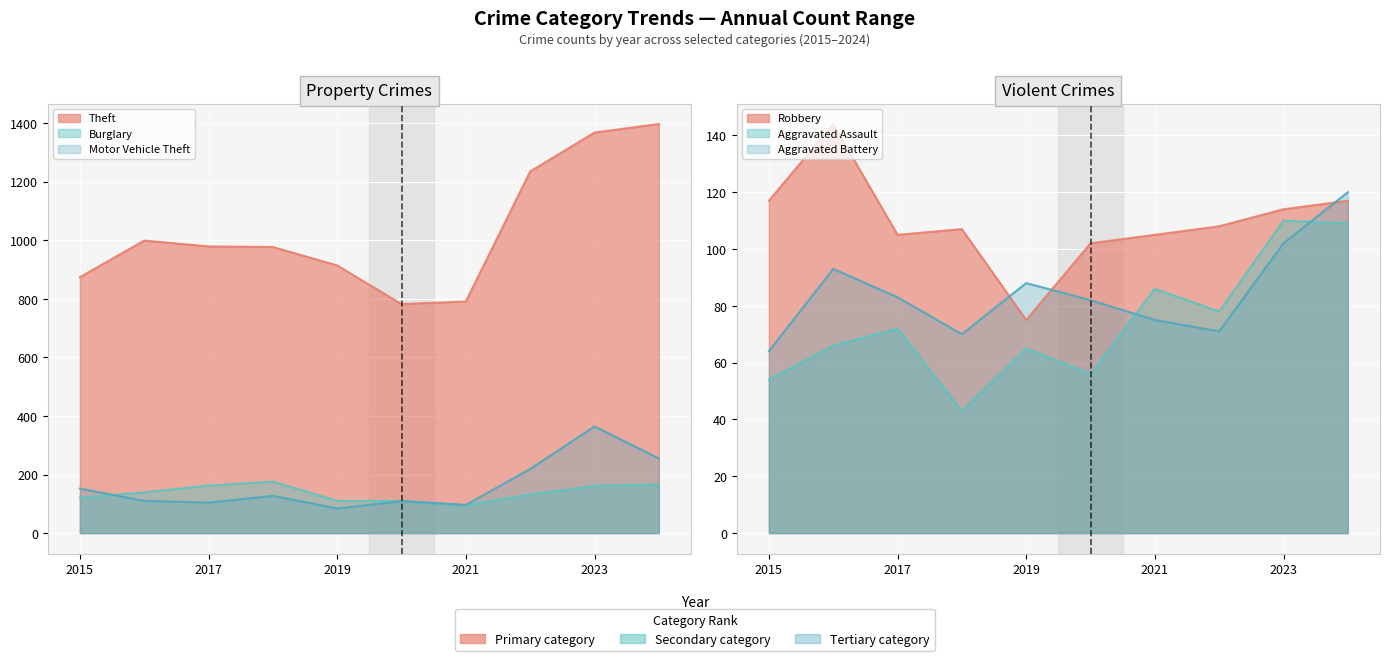

True or false: Aggravated Battery and Burglary intersect in this chart.

False